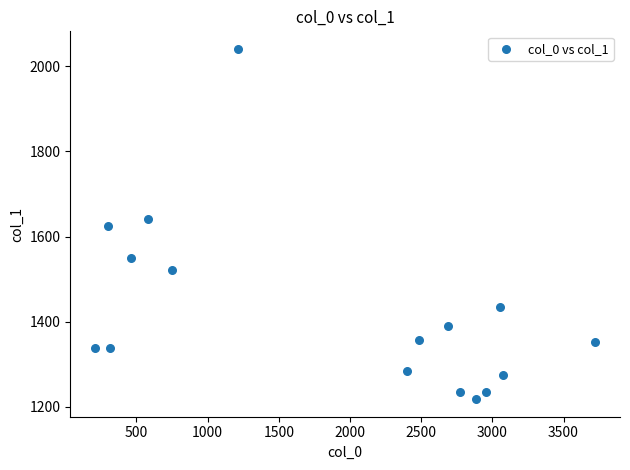

What is the range of X values (max minus min)?

3510